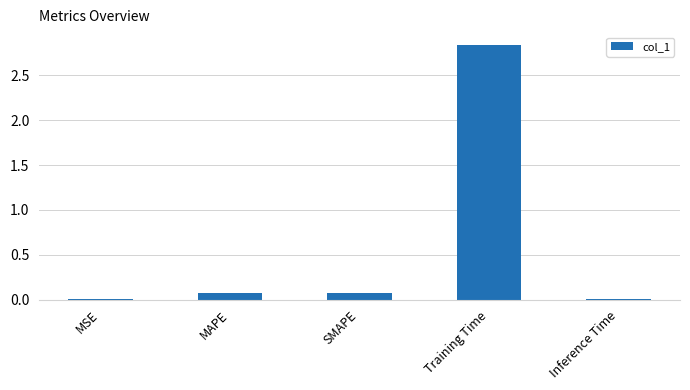

The chart shows a value of 1.6 at Training Time. True or false?

False